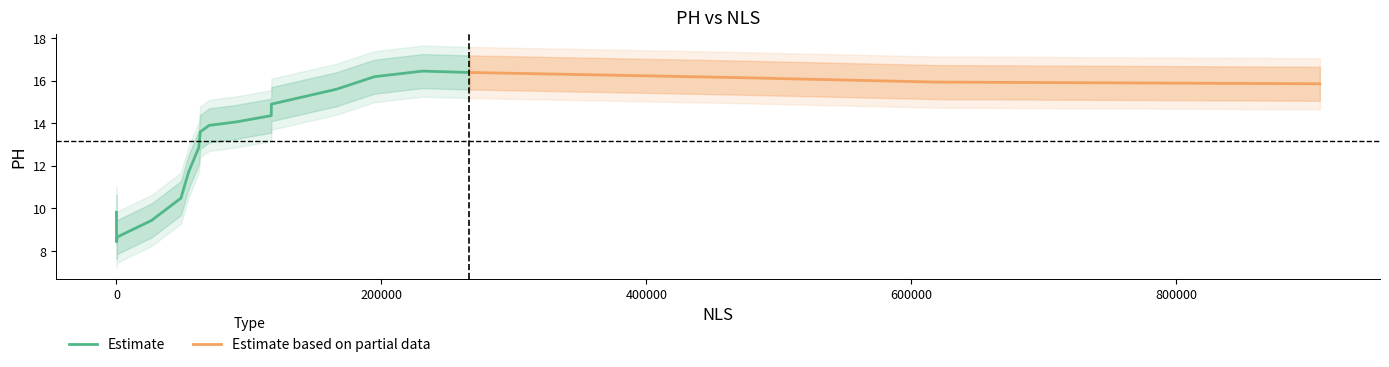

True or false: Estimate based on partial data has more than 1 interior local peaks.

False